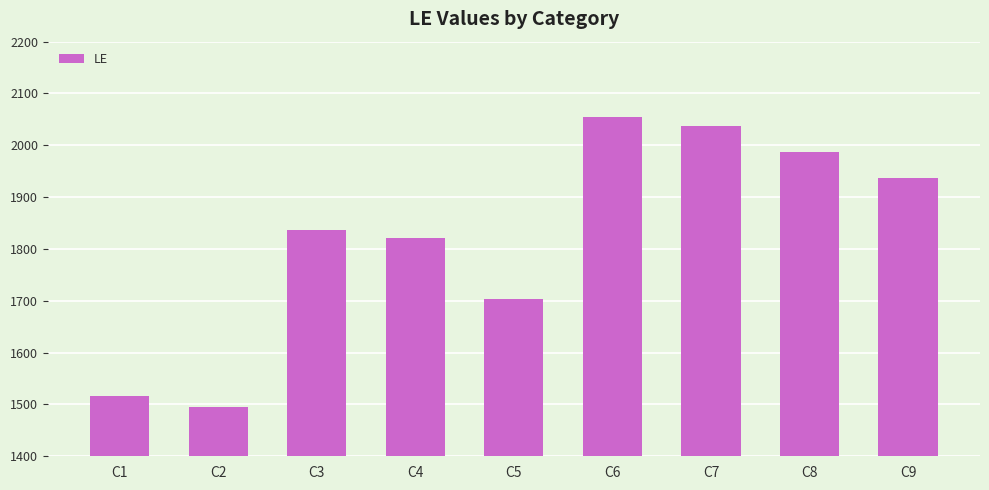

Rank the categories by value from highest to lowest.

C6, C7, C8, C9, C3, C4, C5, C1, C2